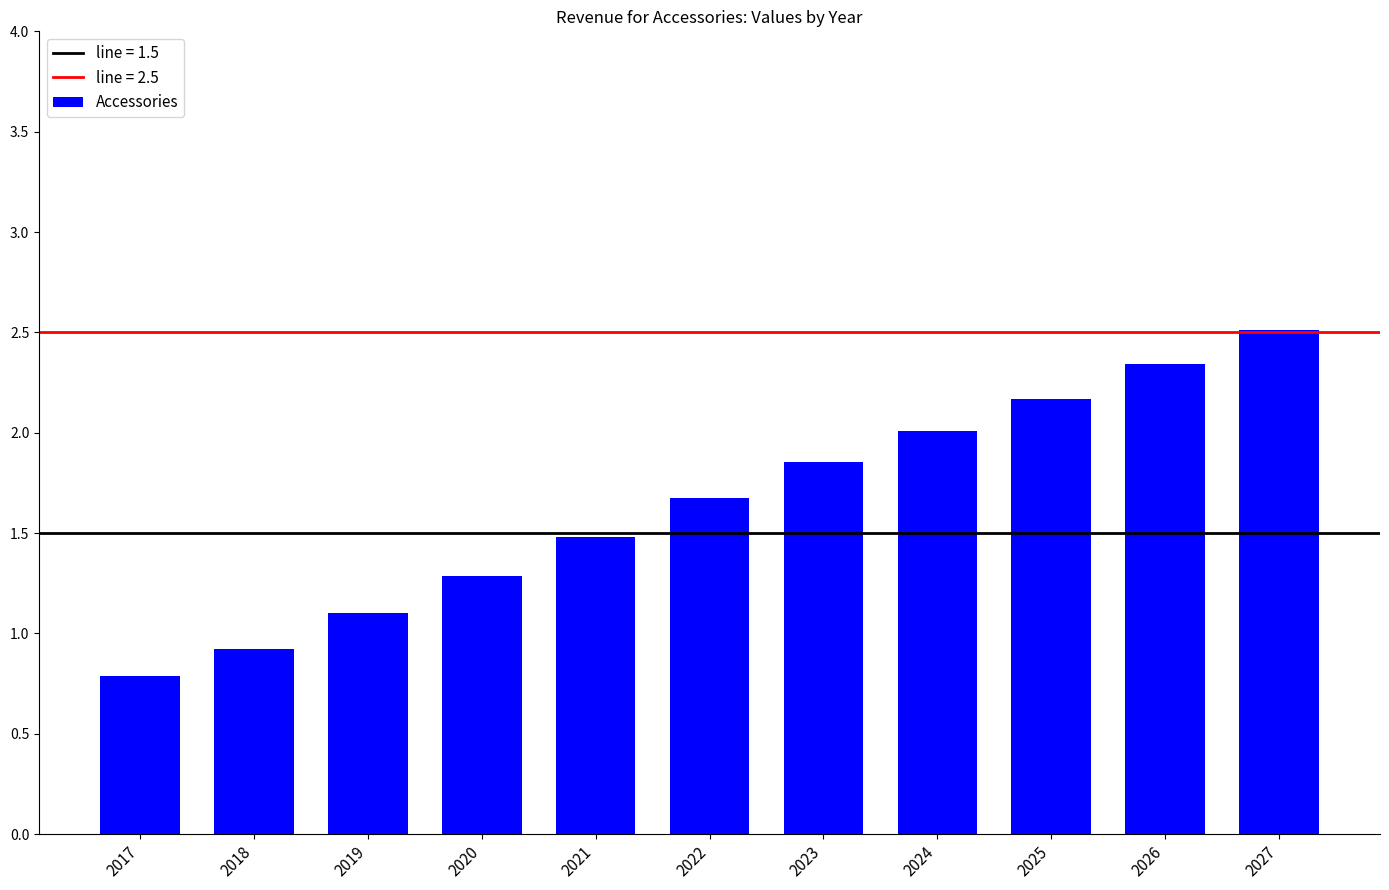

What is the value of the 11th bar from the left?

2.5